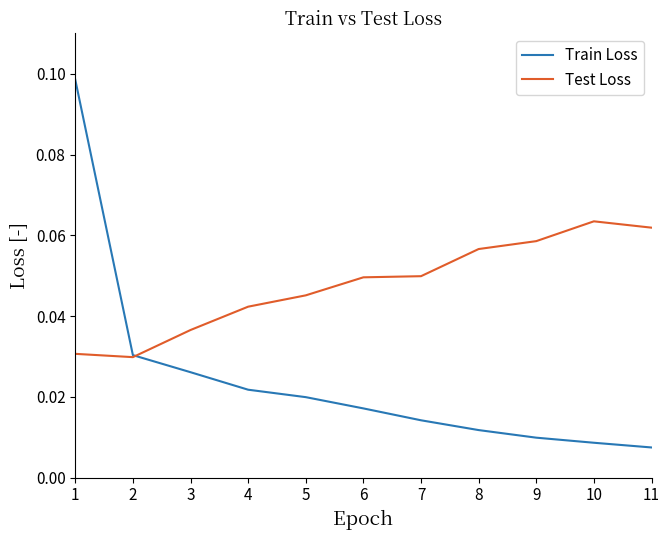

How many lines are shown in the chart?

2